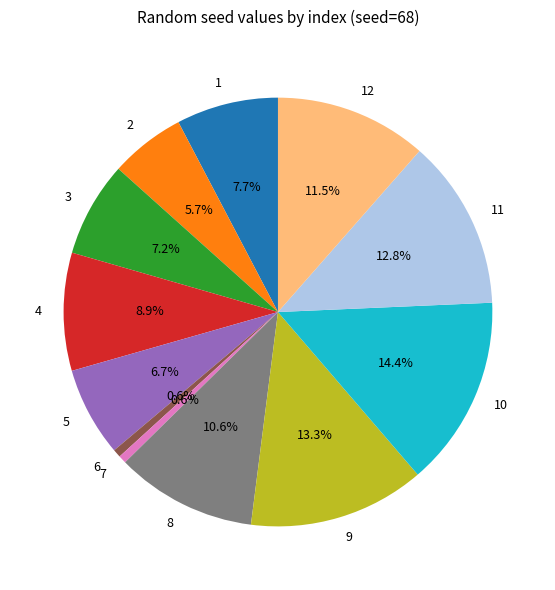

Does 1 account for over 50% of the chart?

No